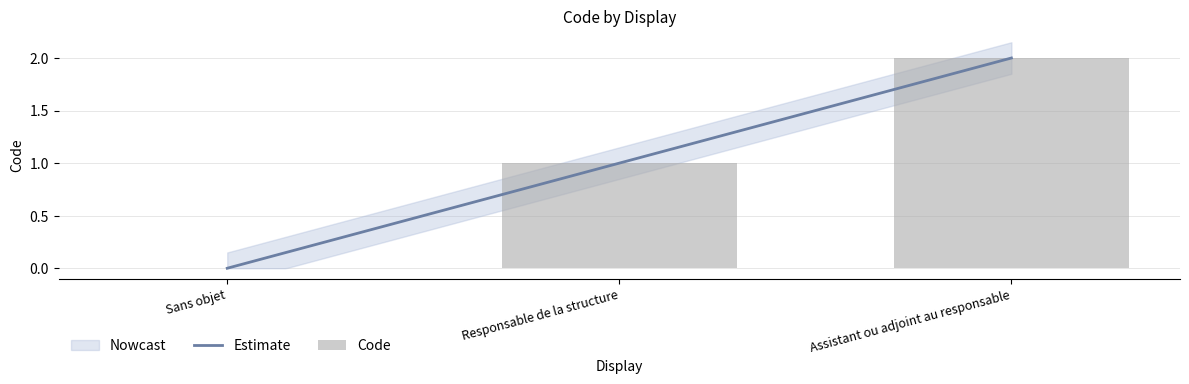

Count the number of categories in the chart.

3